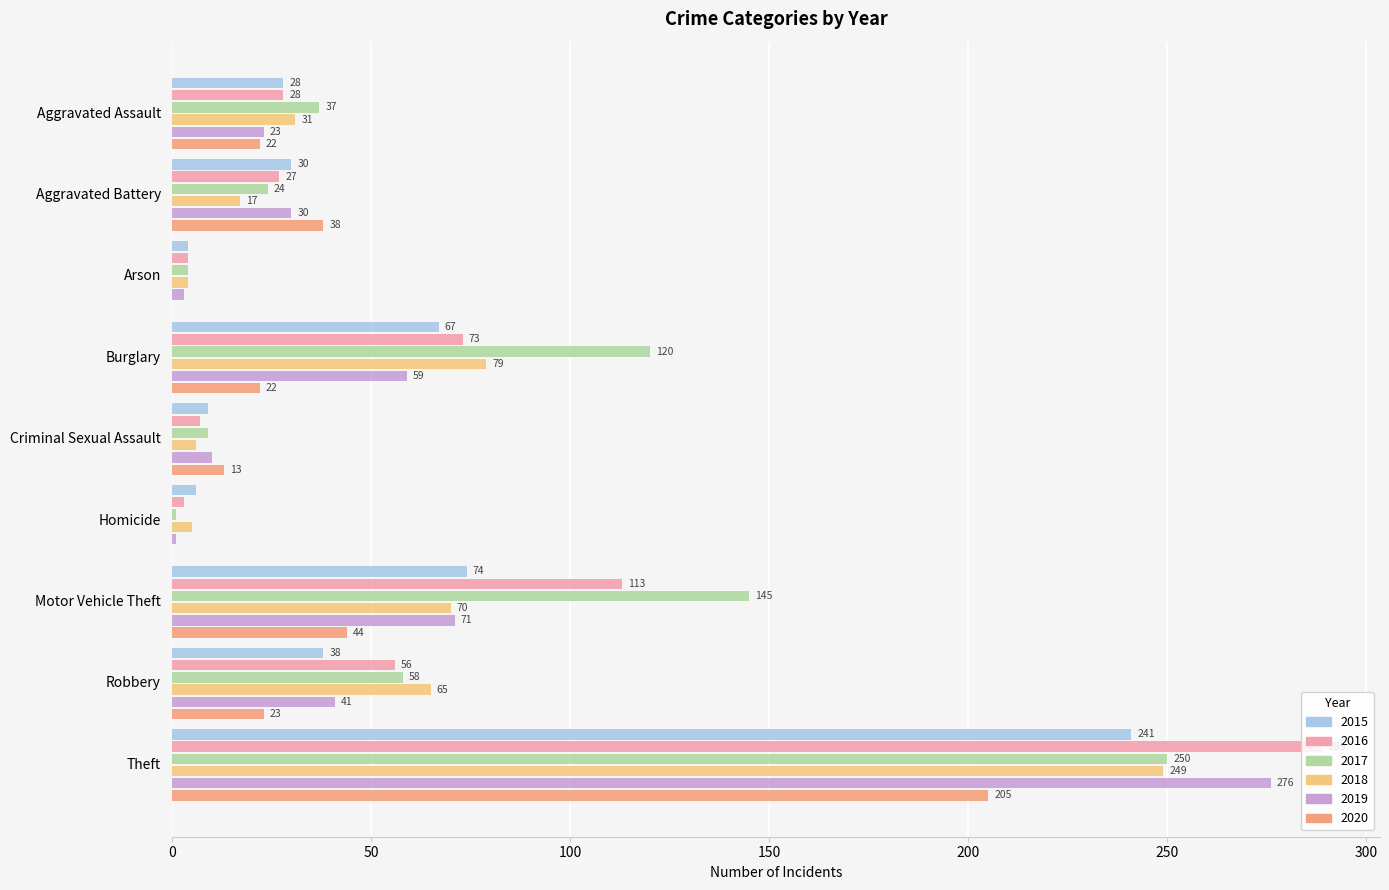

True or false: 2017 has a value of 103 at Robbery.

False